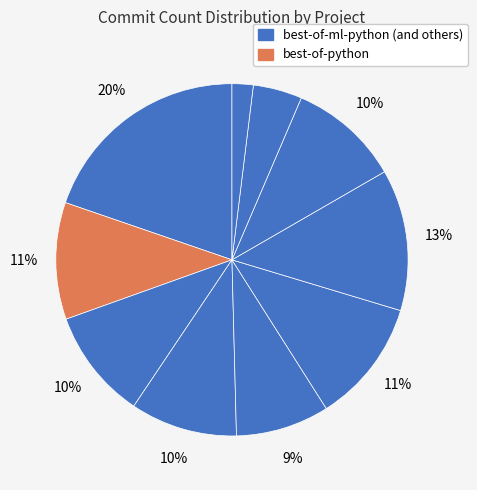

Is there any slice that represents more than half of the pie?

No